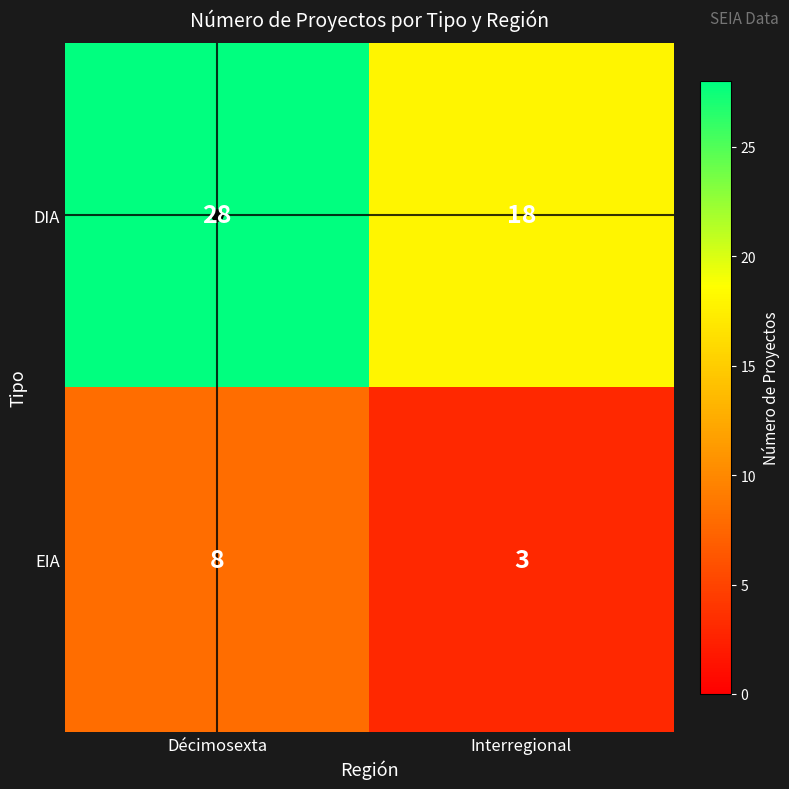

Read the EIA value at Interregional.

3